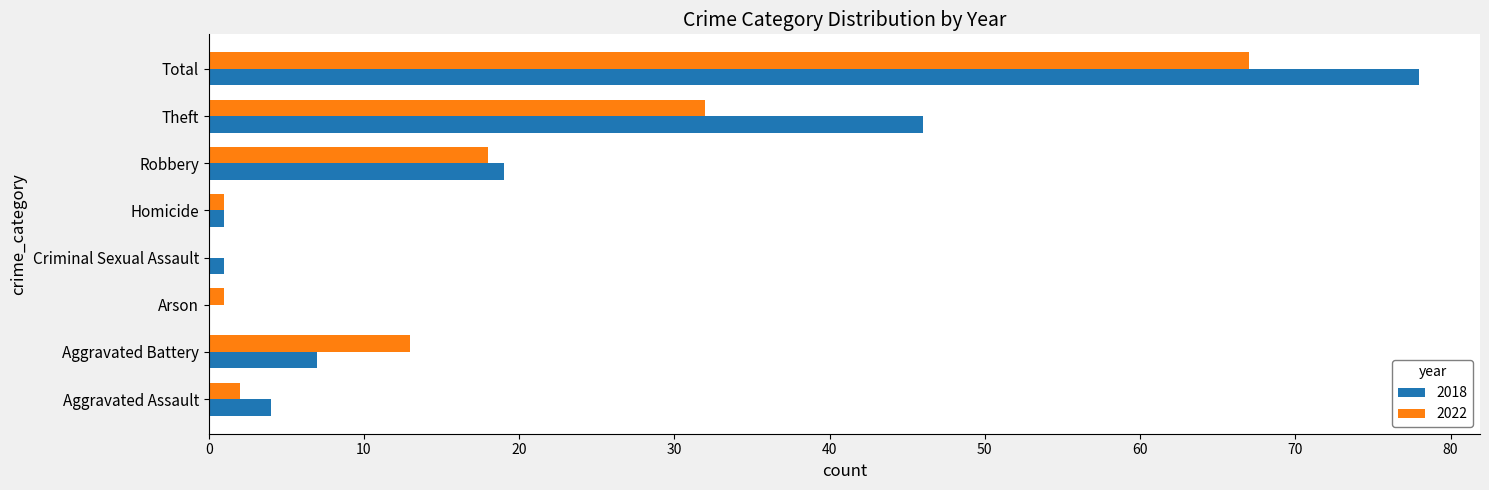

What is the sum of the 2018 values at Aggravated Assault and Robbery?

23